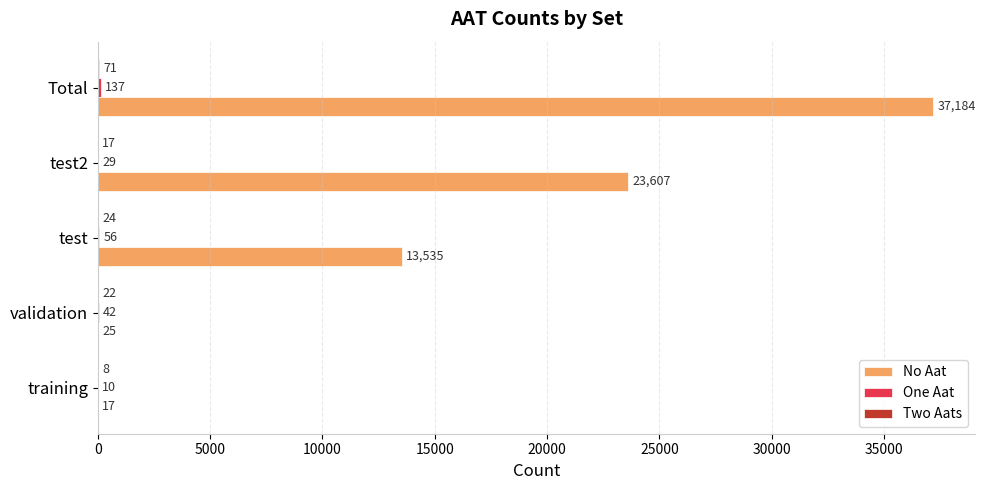

What is the greatest value displayed?

37184